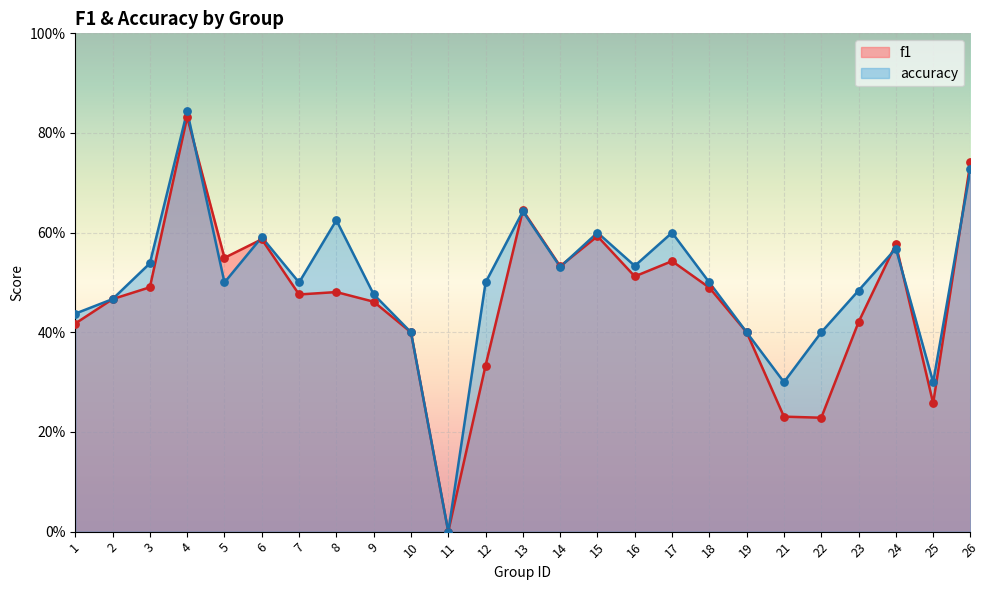

What are all the series names shown in the legend?

f1, accuracy